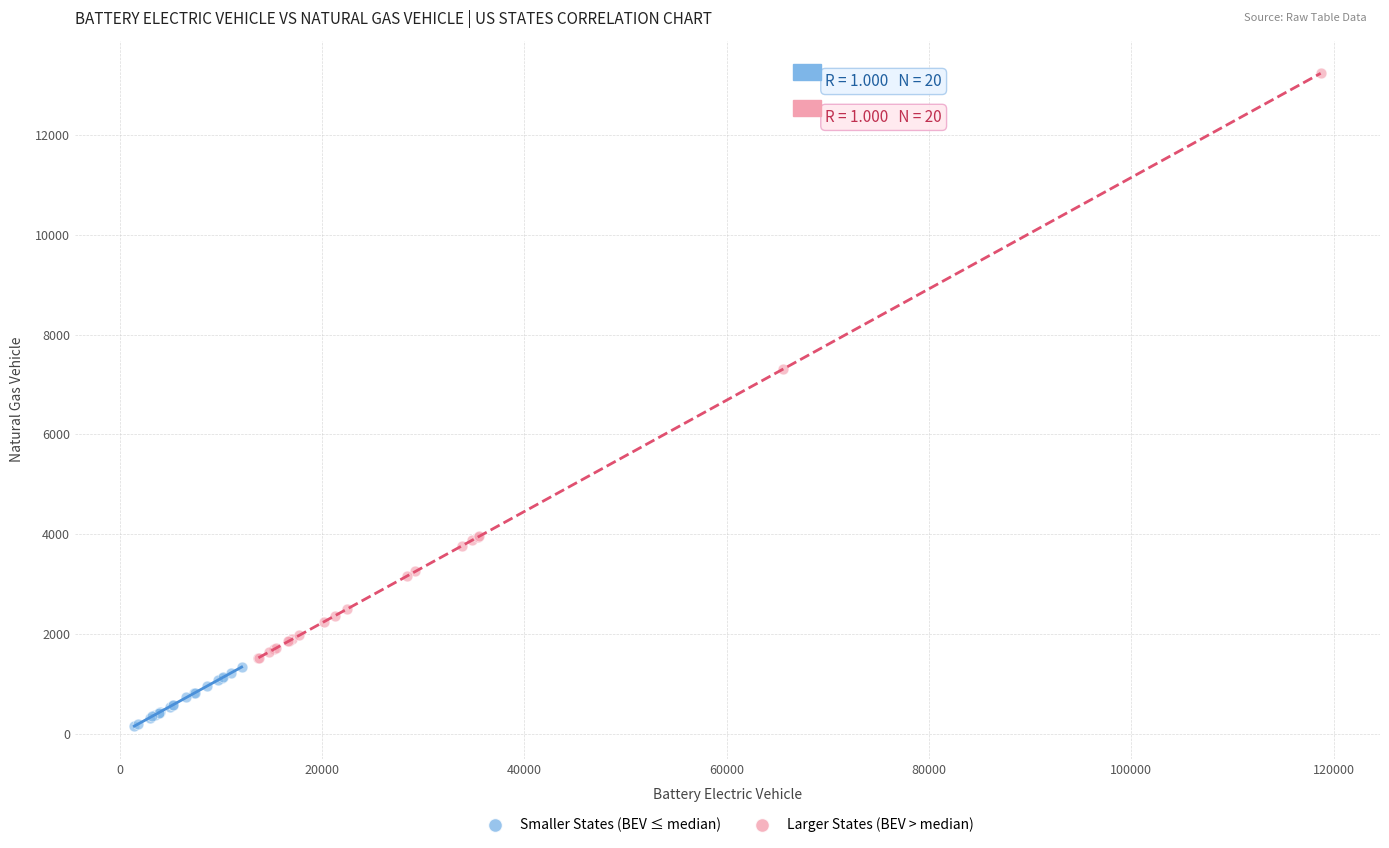

Which series contains the lowest Y value?

Smaller States (BEV ≤ median)